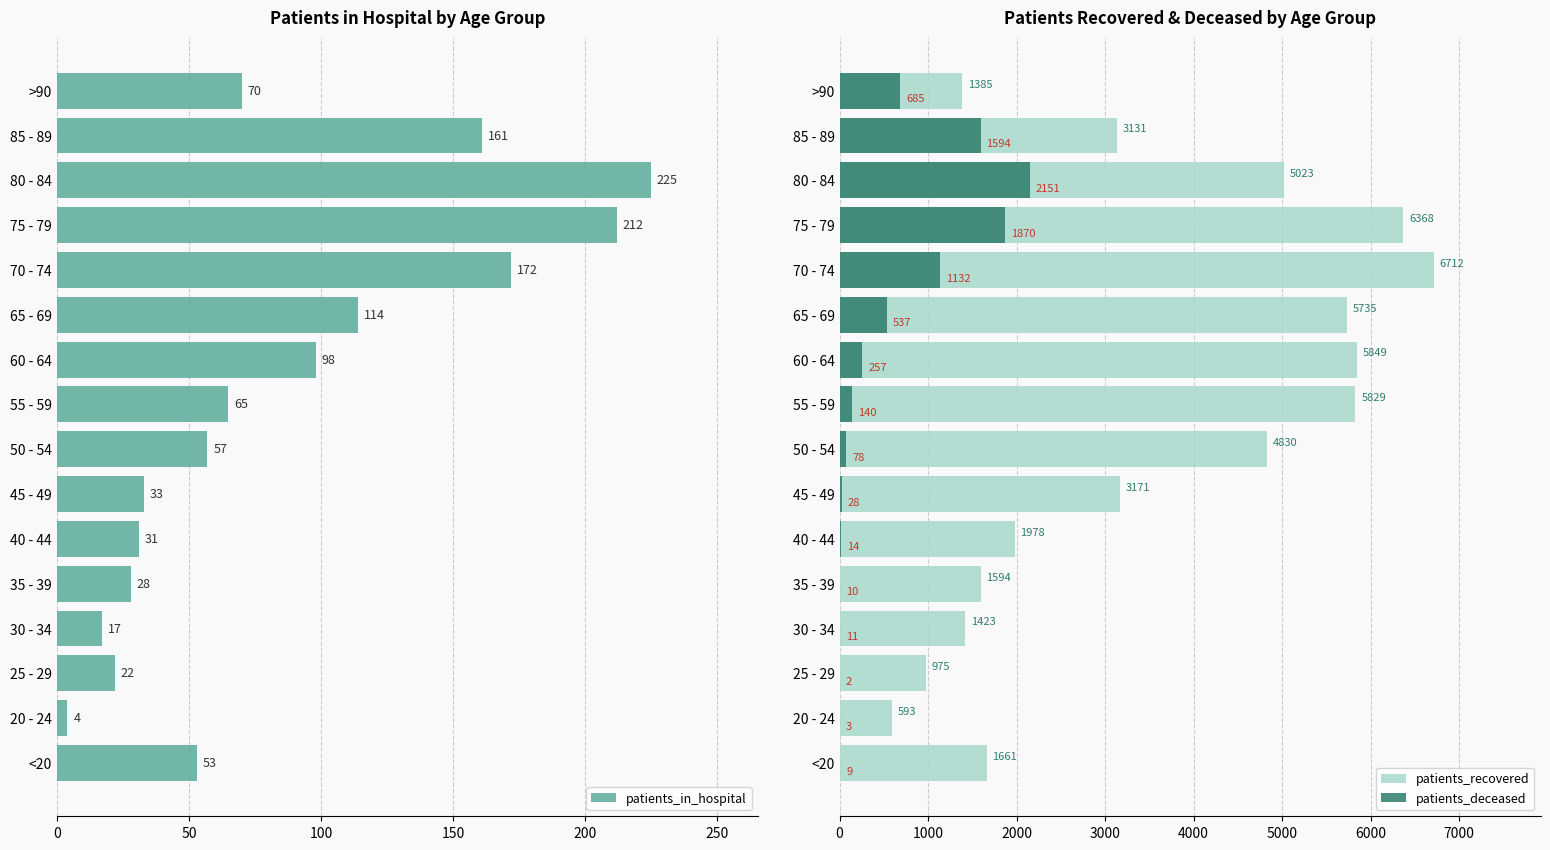

What is the average value of the patients_deceased series?

533